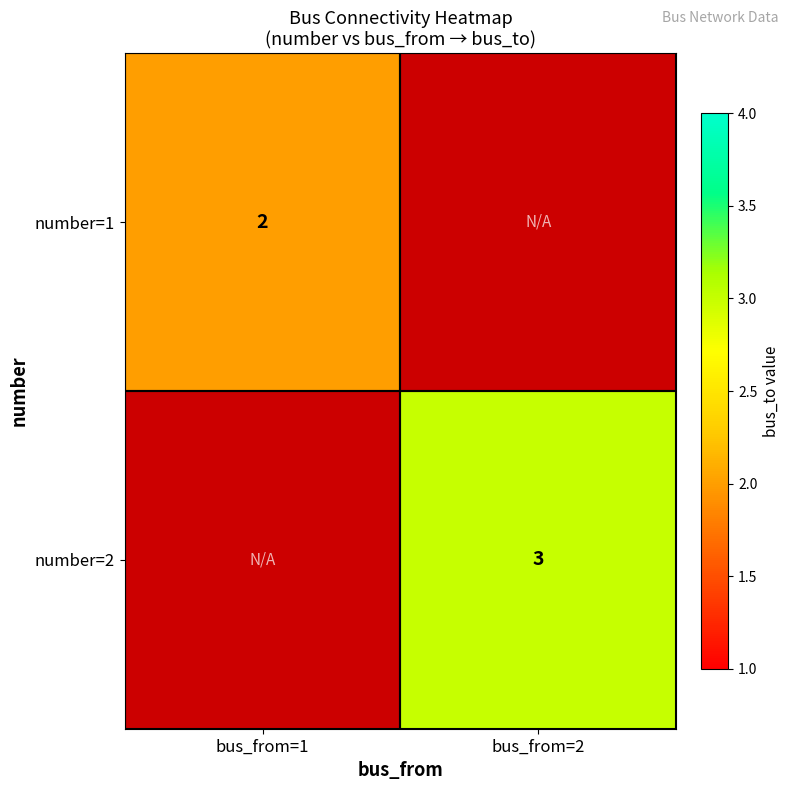

Is it true that number=1 equals 3 at bus_from=1?

False